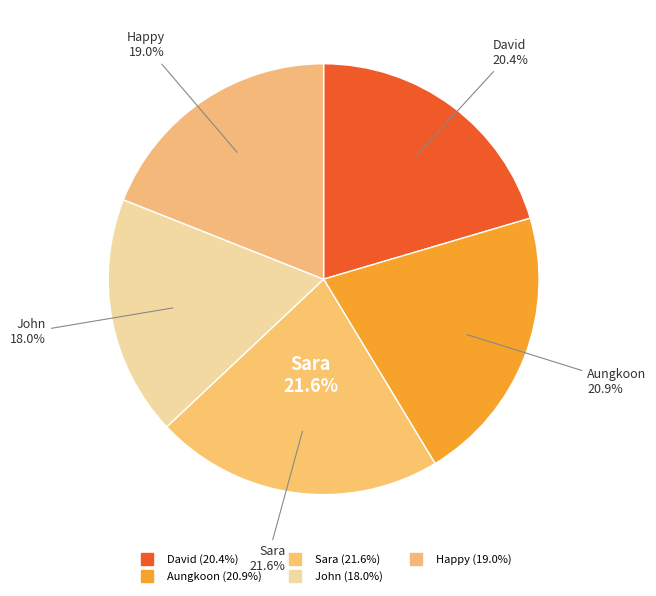

To the nearest percent, what is the difference between the largest and smallest slice percentages?

4%